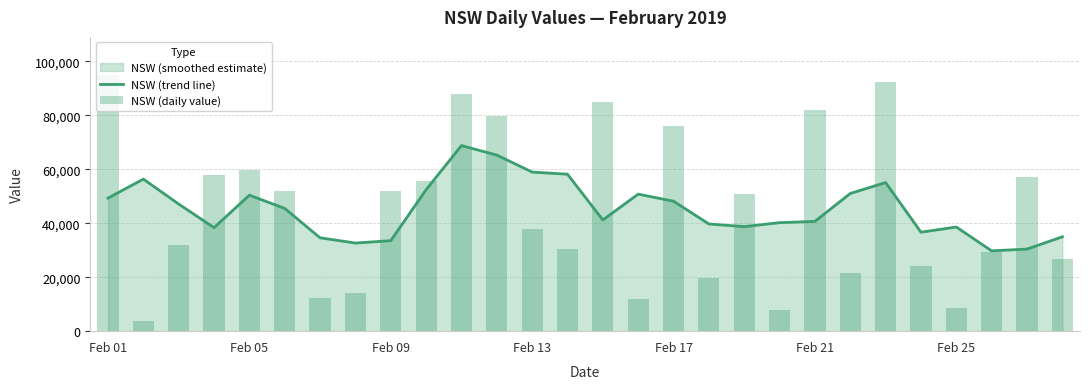

What is the smallest value displayed?

3794.0